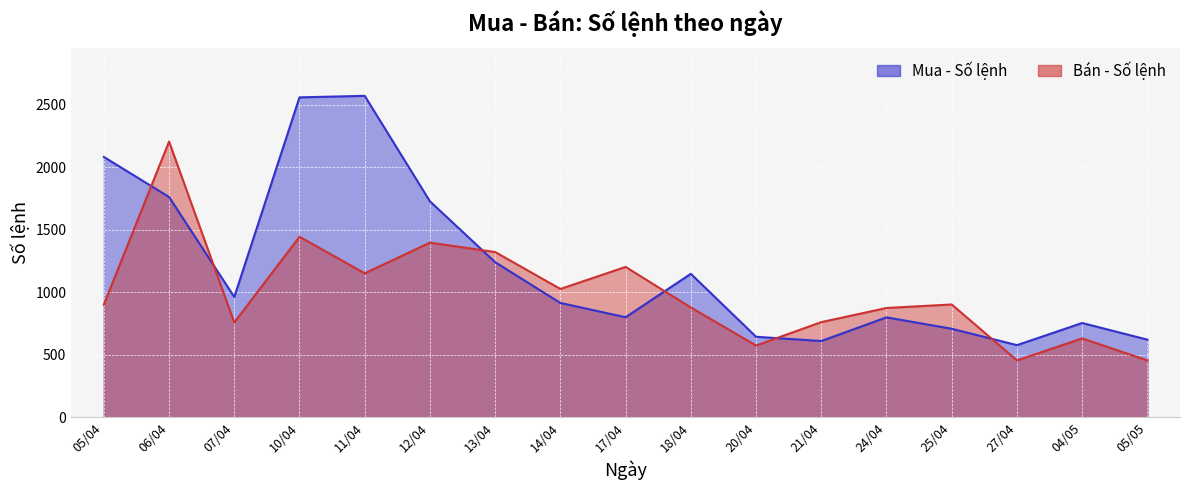

What is the label of the 17th point from the left?

05/05